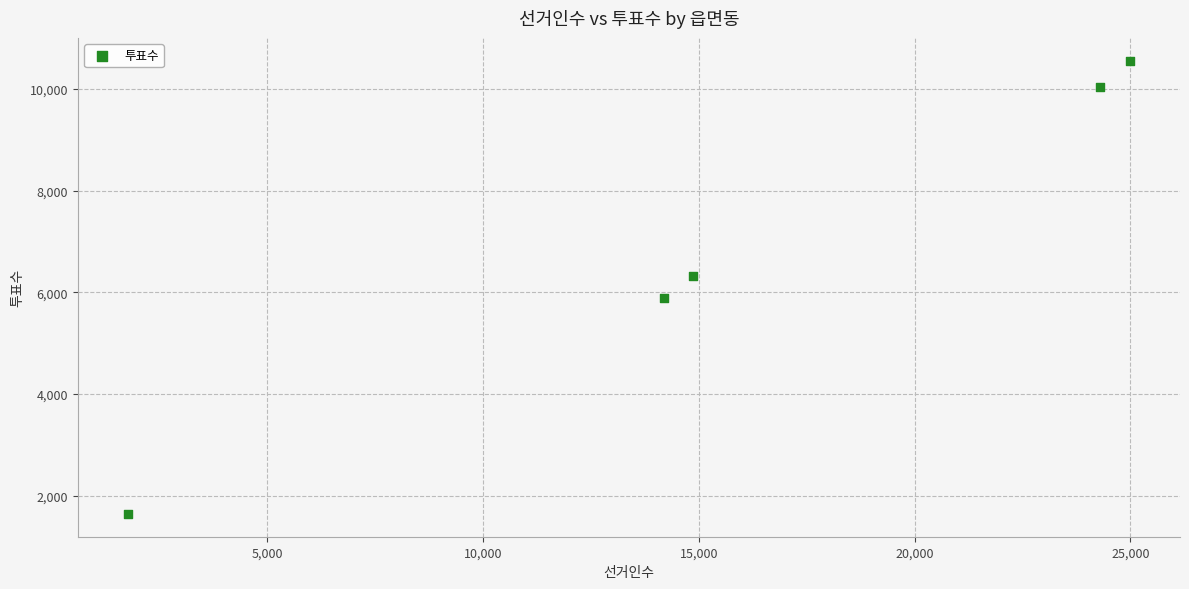

What is the range of Y values (max minus min)?

8920